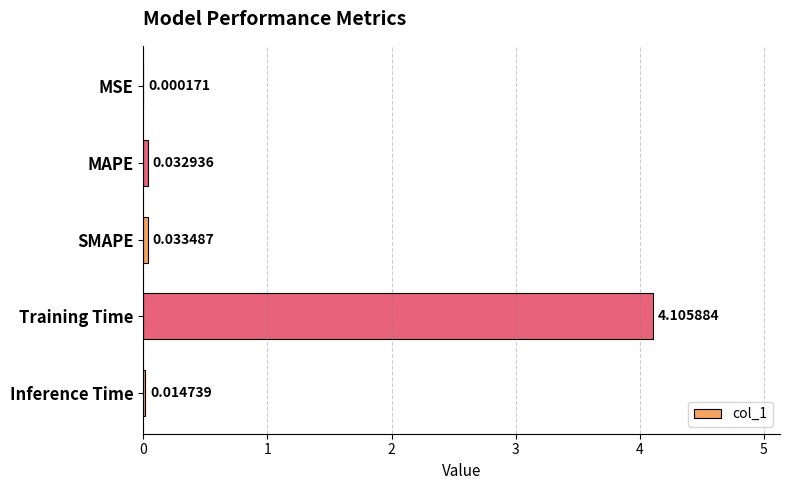

Which category has the highest value across all series?

Training Time